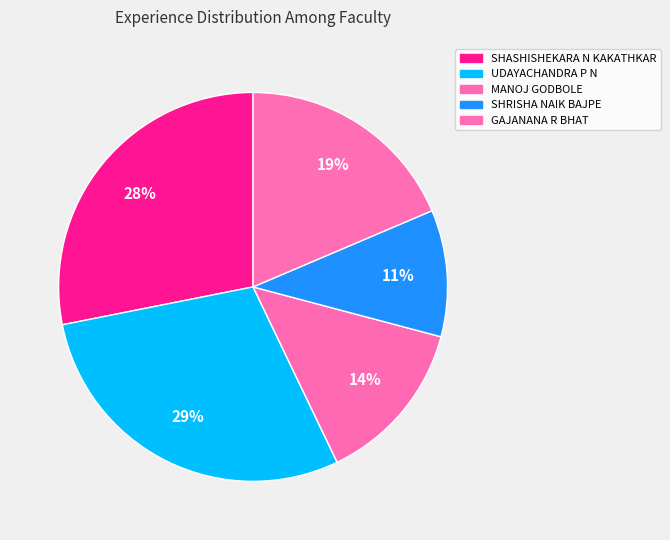

To the nearest percent, what is the difference between the largest and smallest slice percentages?

18%